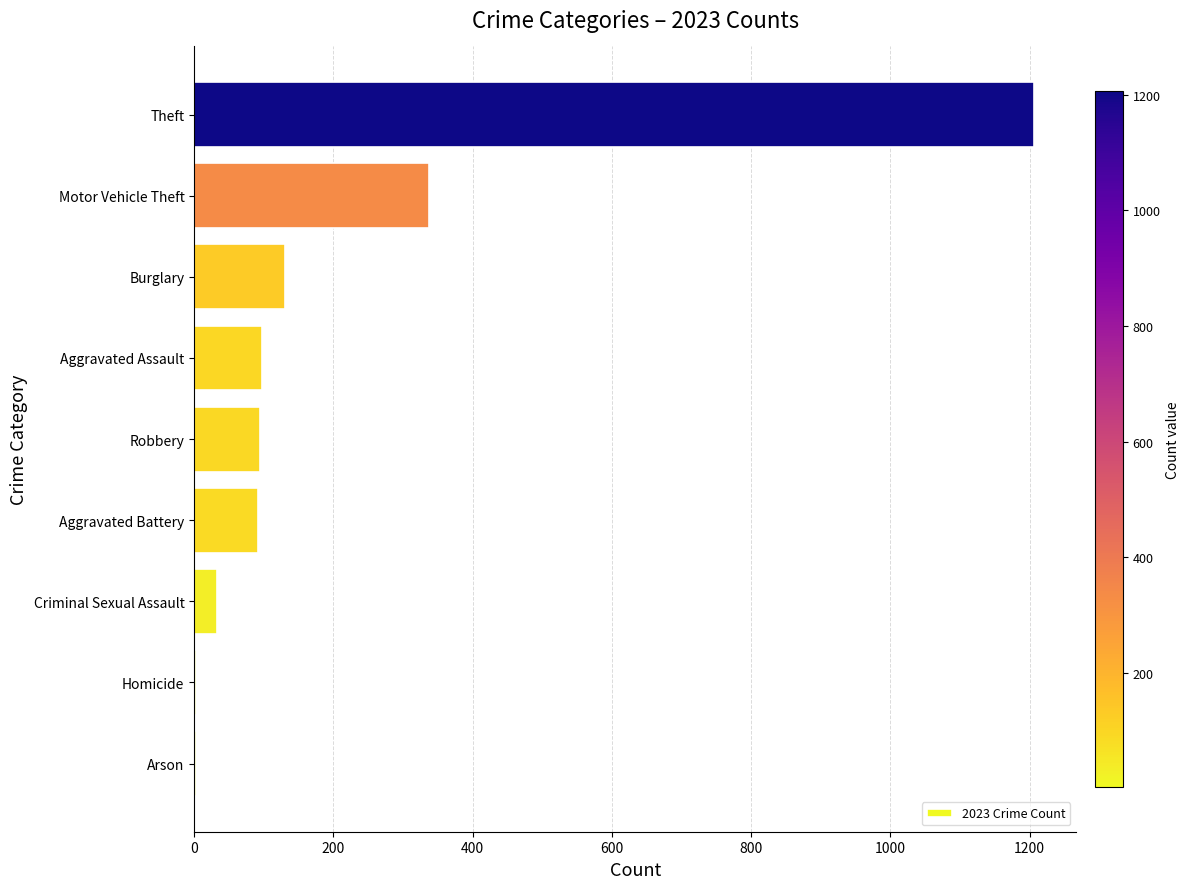

Between Motor Vehicle Theft and Arson, which is larger?

Motor Vehicle Theft